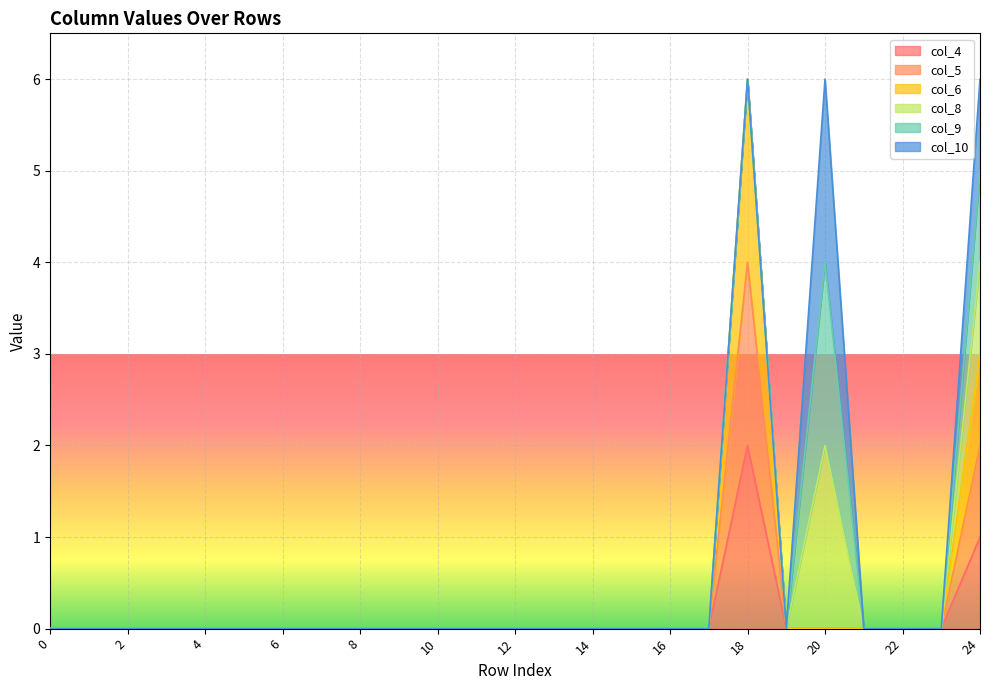

How many data points in col_4 are above 0?

2